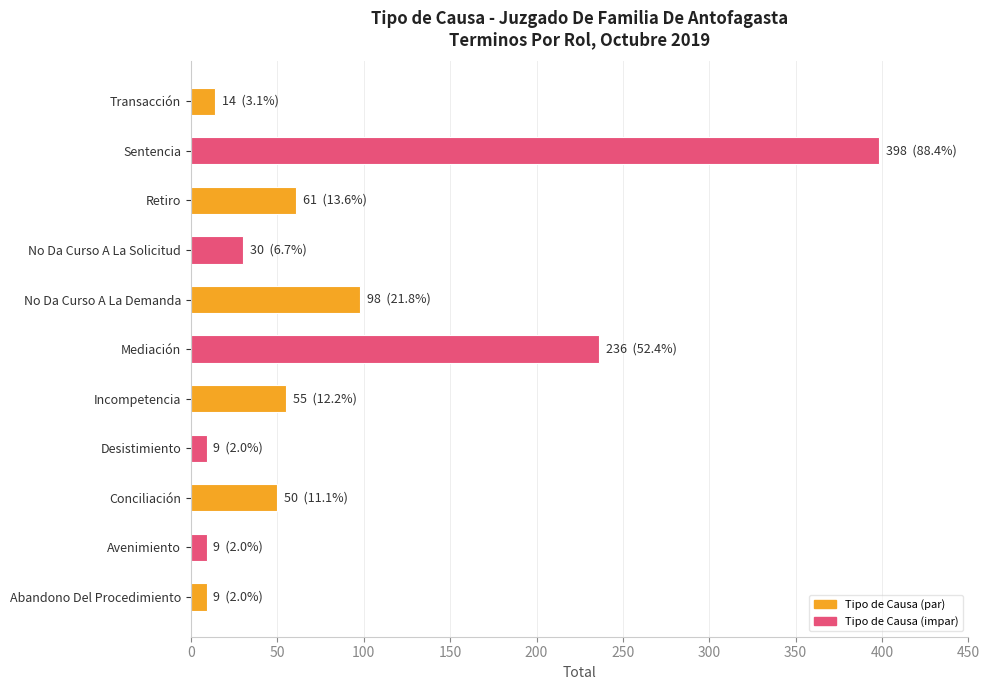

What is the smallest value displayed?

9